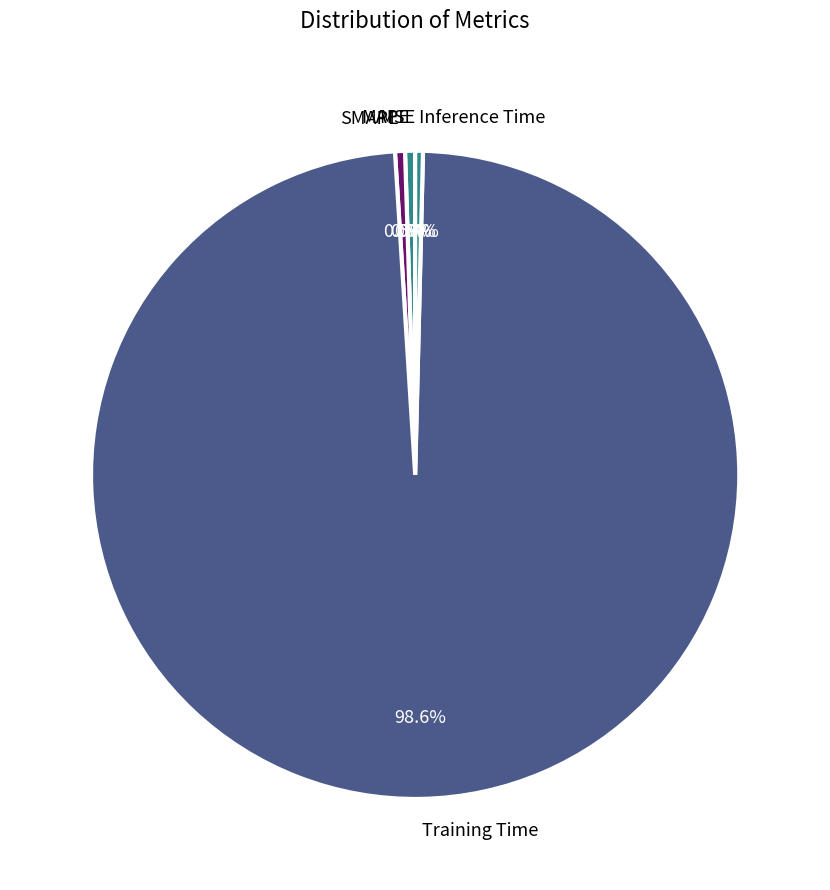

How much of the chart is everything except Inference Time?

99.6%